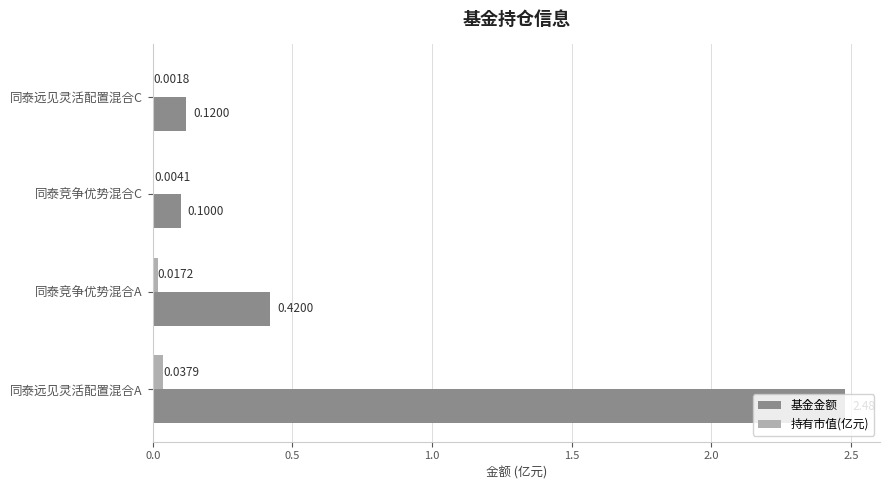

At which label does 持有市值(亿元) reach its peak?

同泰远见灵活配置混合A